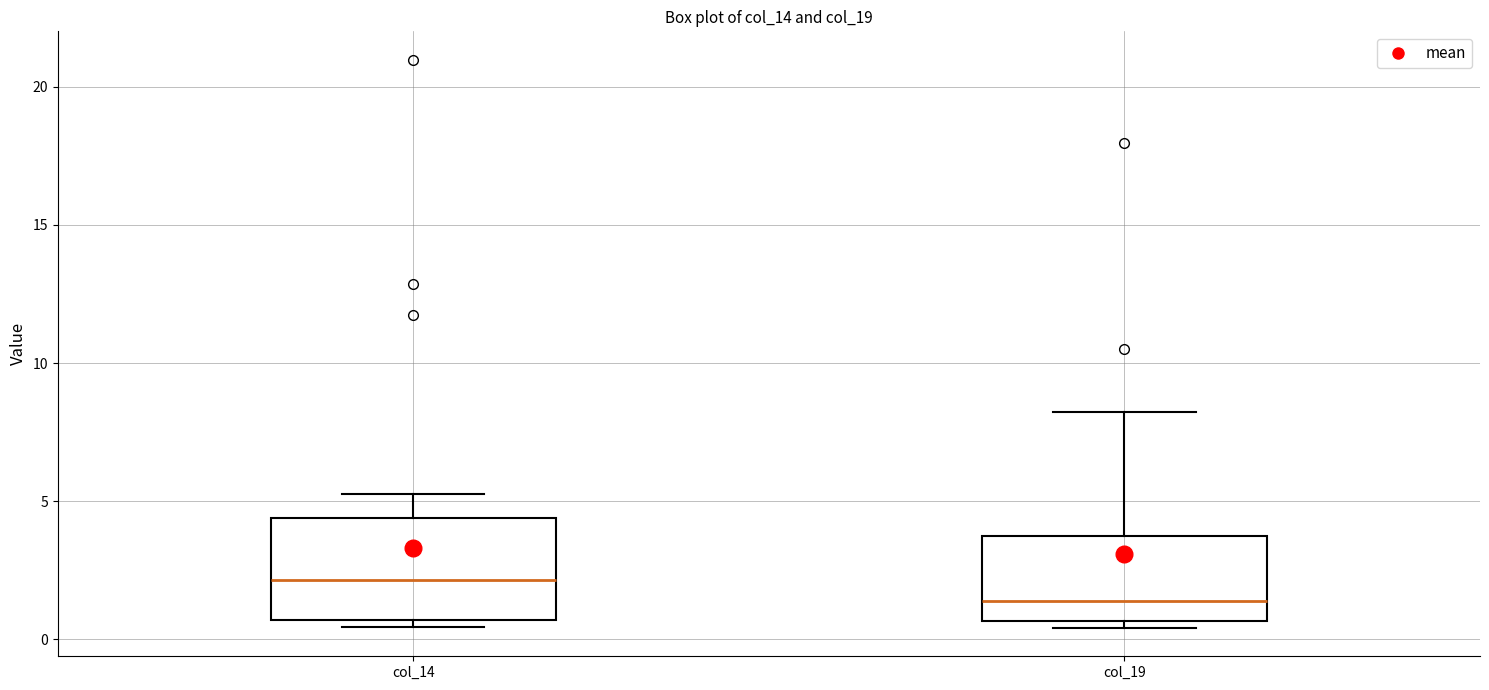

Which box is the tallest, from its lower edge to its upper edge?

col_14